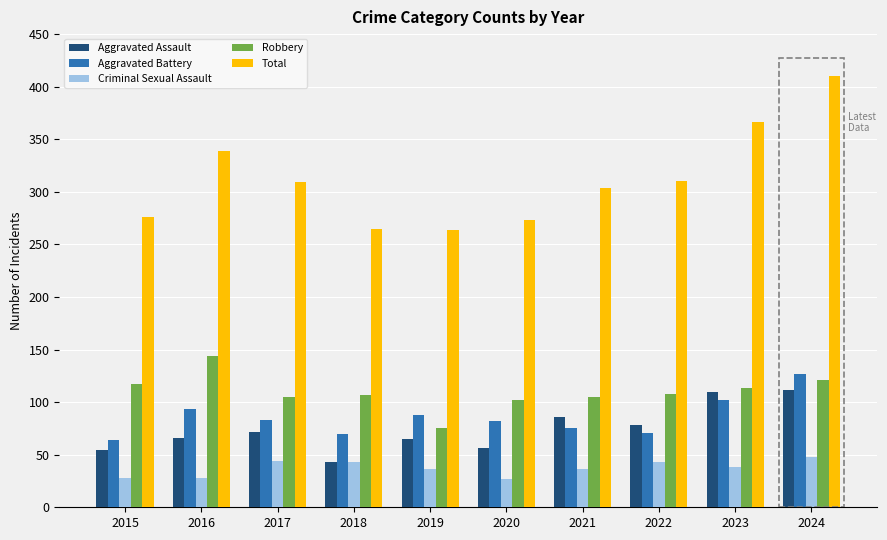

Which series has the widest spread of values?

Total